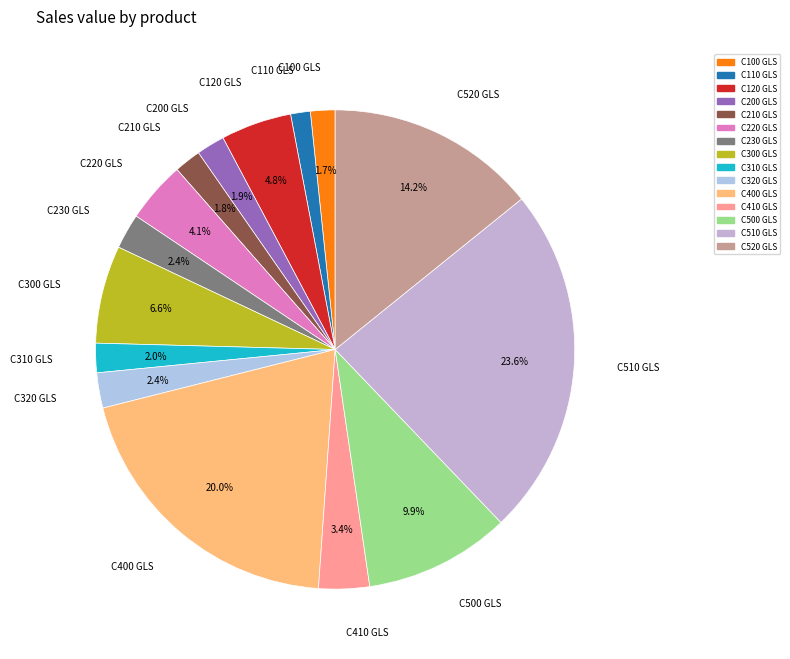

Combined, do C120 GLS and C310 GLS account for over 50%?

No